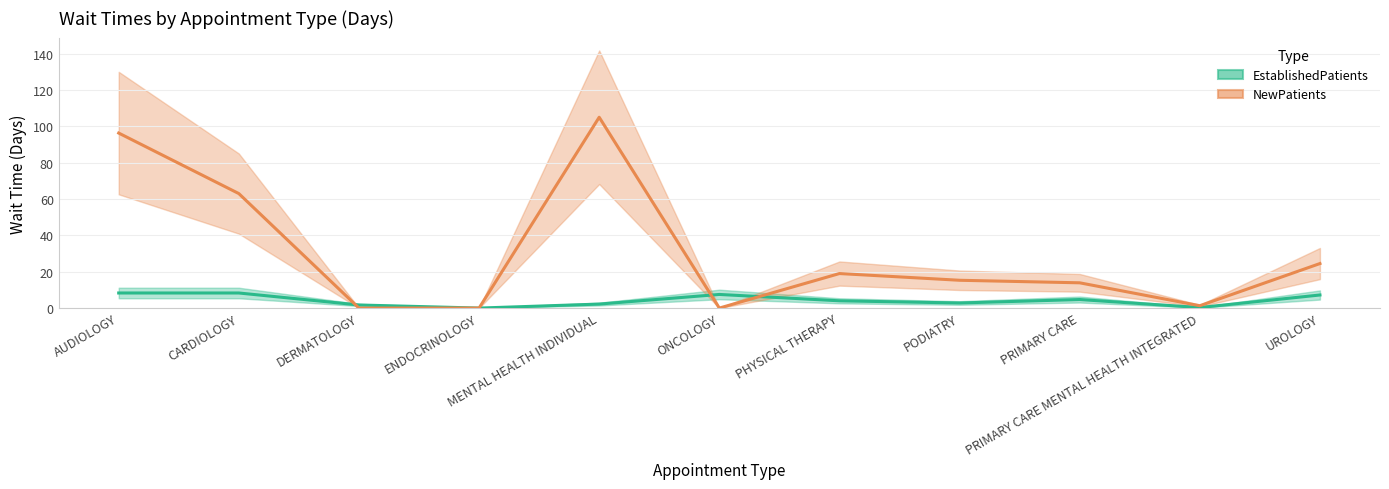

What is the maximum value for NewPatients?

105.0